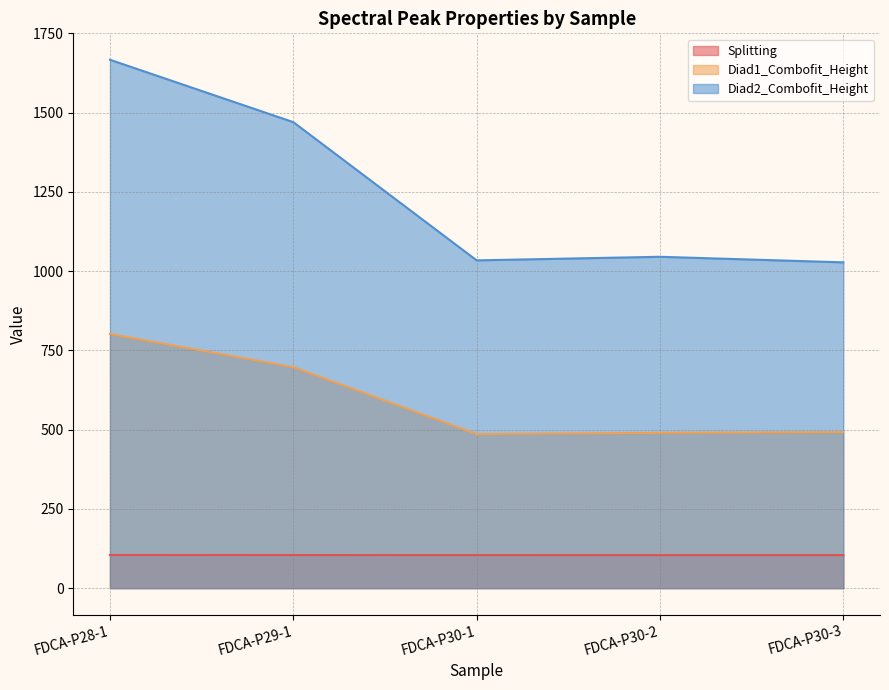

What is the spread (max minus min) of values at FDCA-P28-1?

1562.6